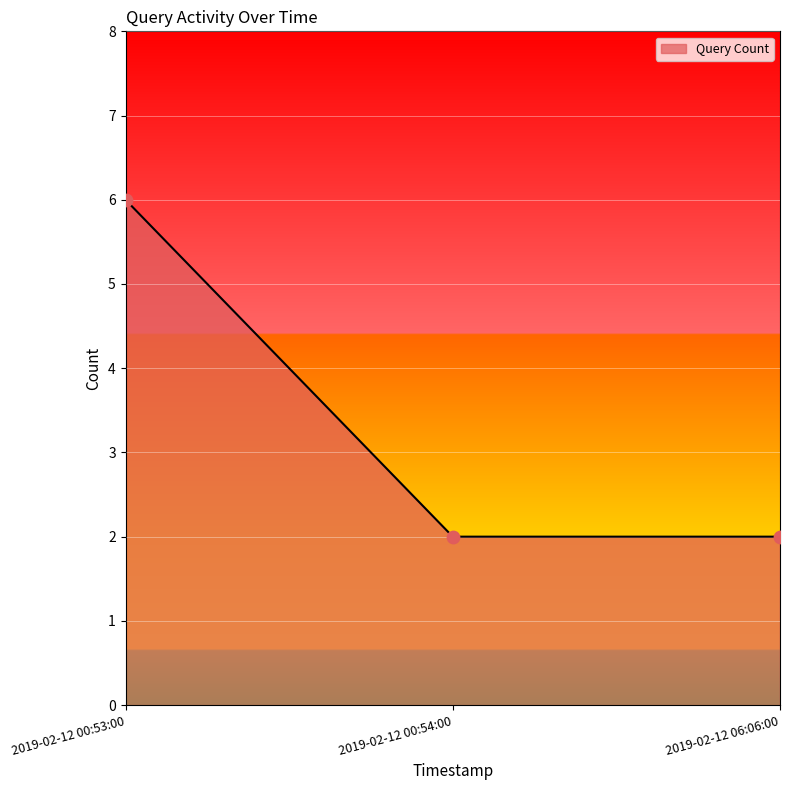

Which has a higher value, 2019-02-12 00:54:00 or 2019-02-12 00:53:00?

2019-02-12 00:53:00